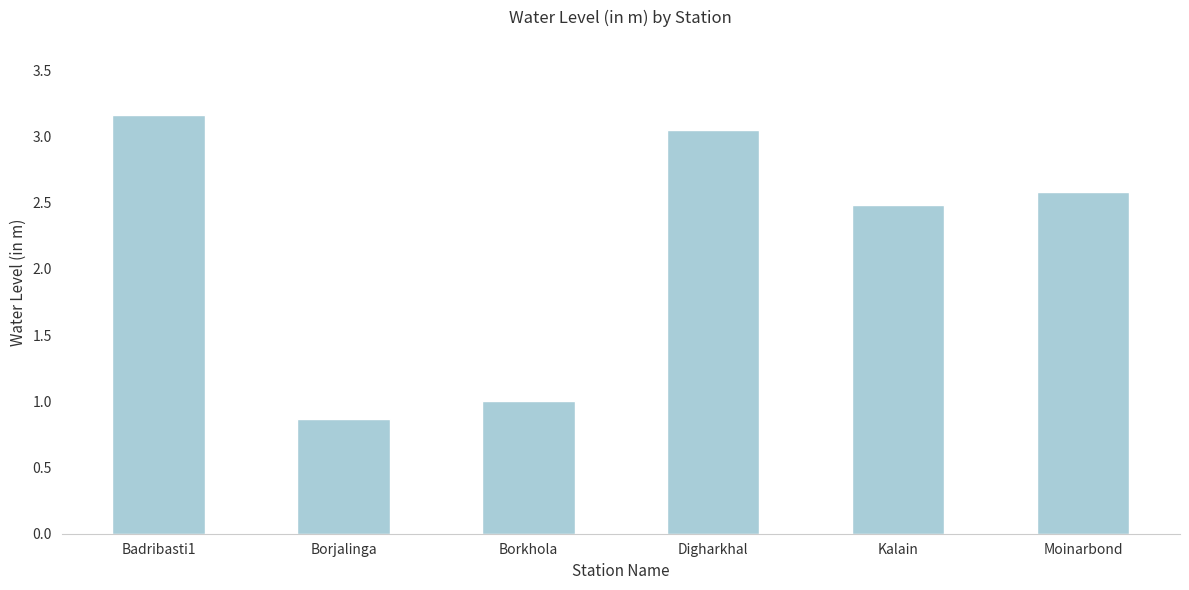

What is the label of the 4th bar from the right?

Borkhola